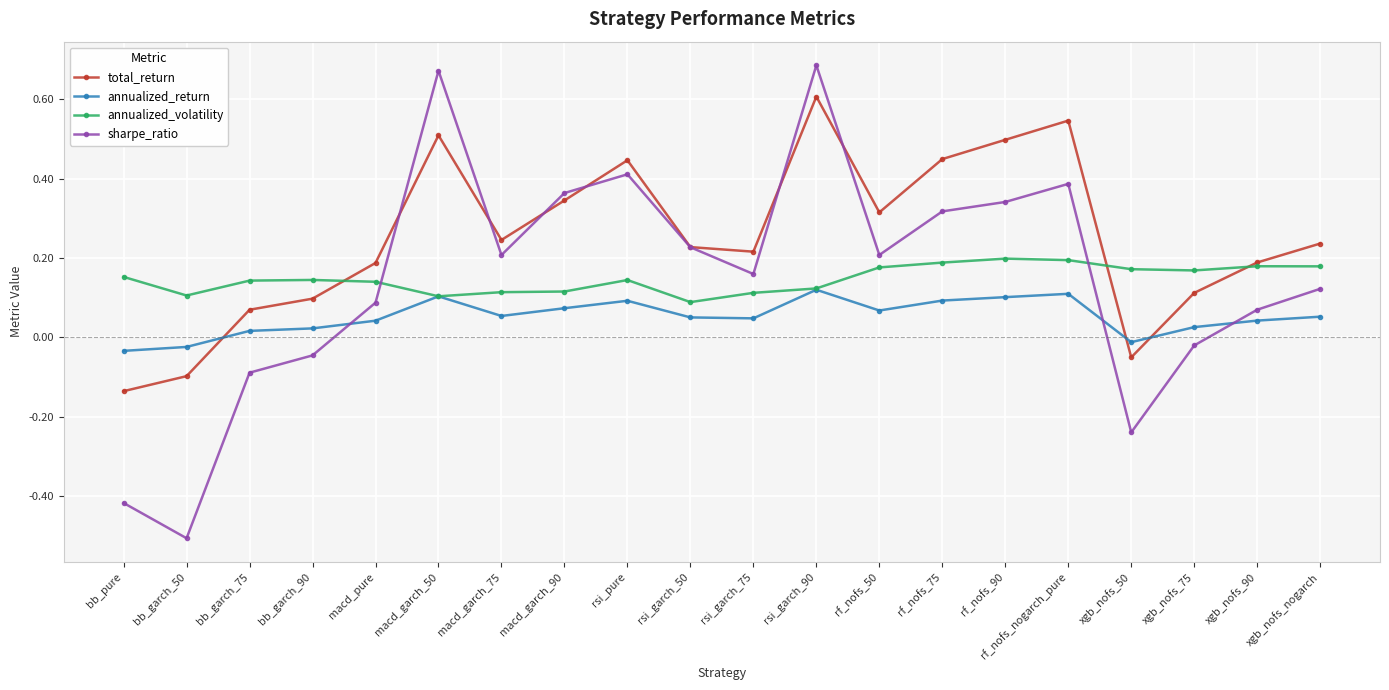

What is the label of the 4th point from the right?

xgb_nofs_50